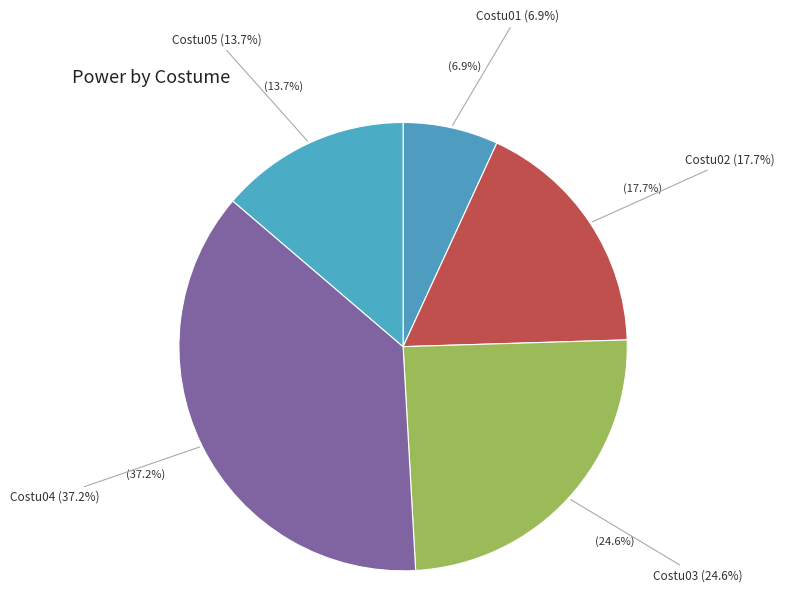

Is it true that Costu01 is 7% of the pie?

True